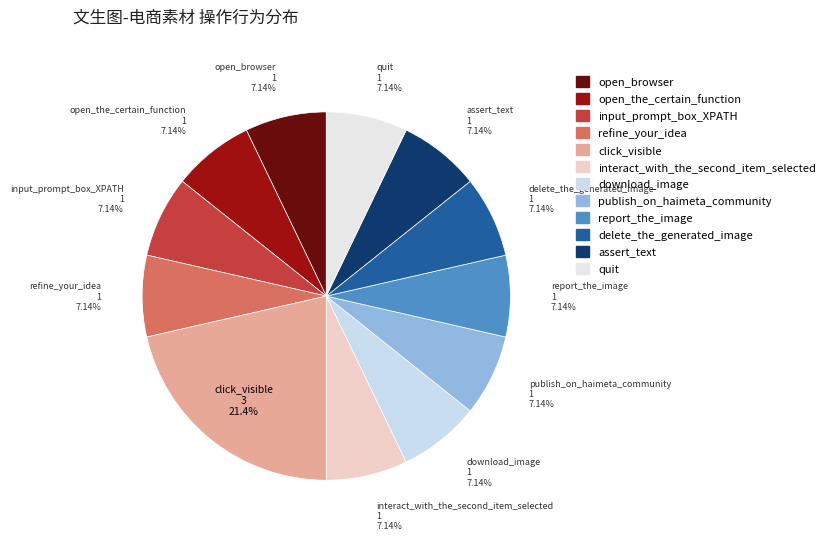

How much of the chart is everything except download_image?

92.9%